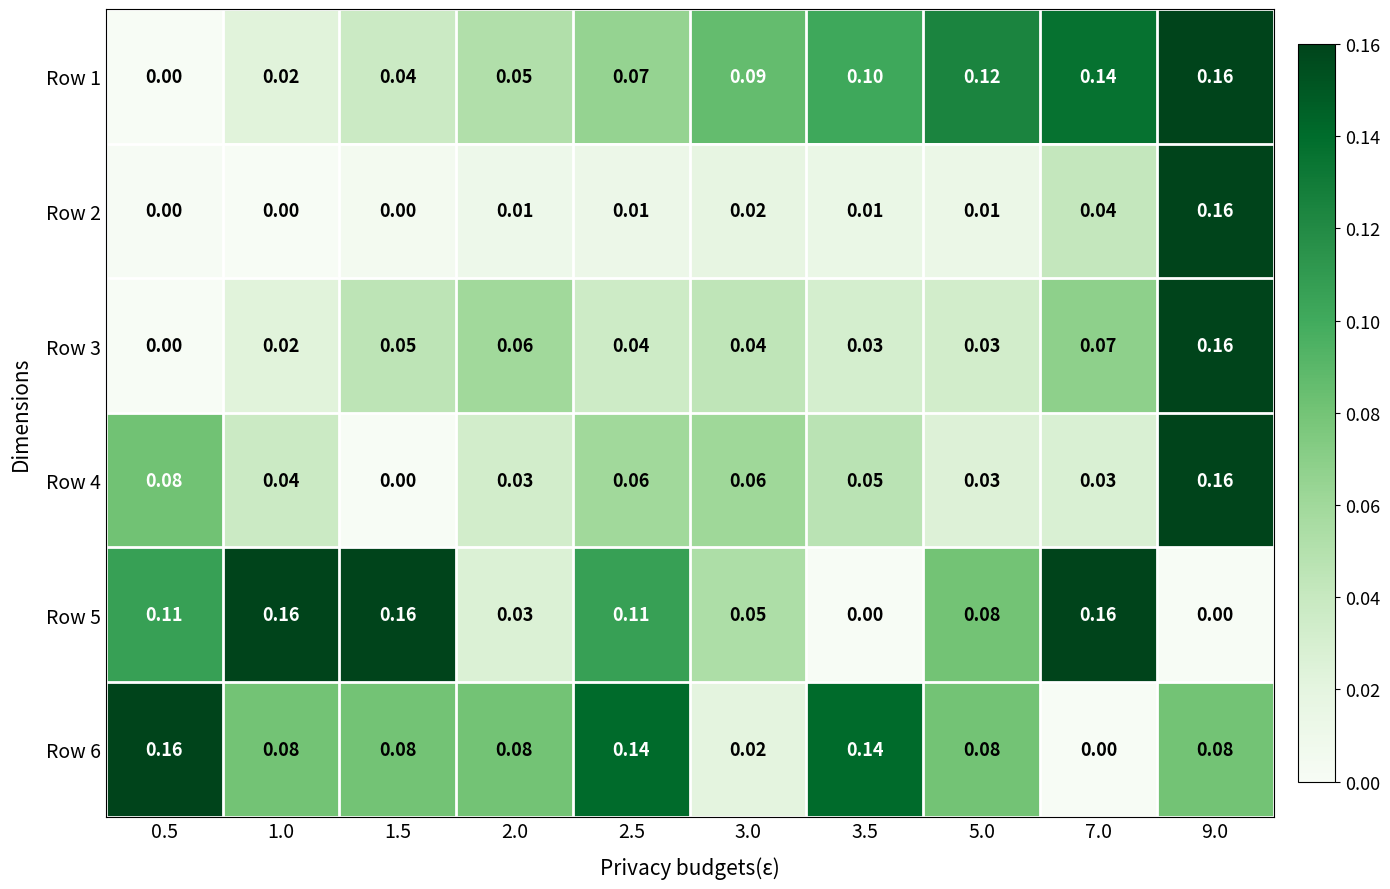

Is the value of Row 6 at 0.5 greater than the value of Row 1 at 1.5?

Yes